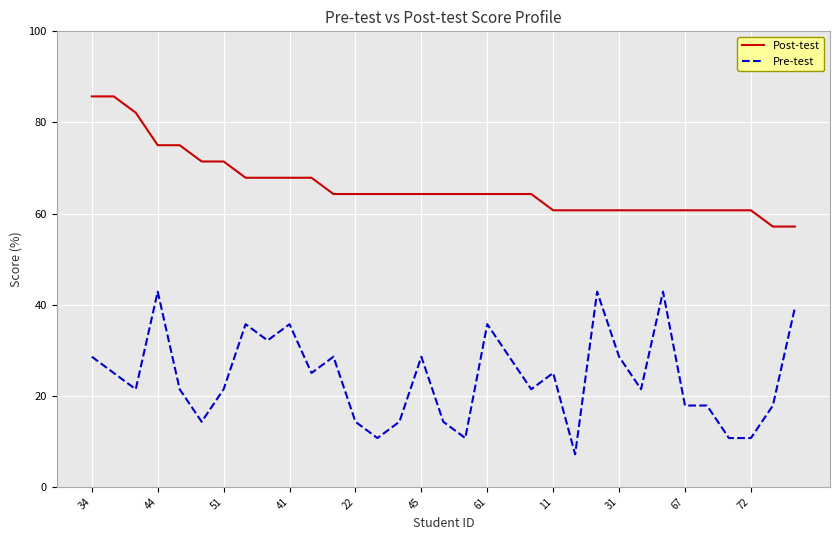

True or false: Pre-test and Post-test cross at least once.

False